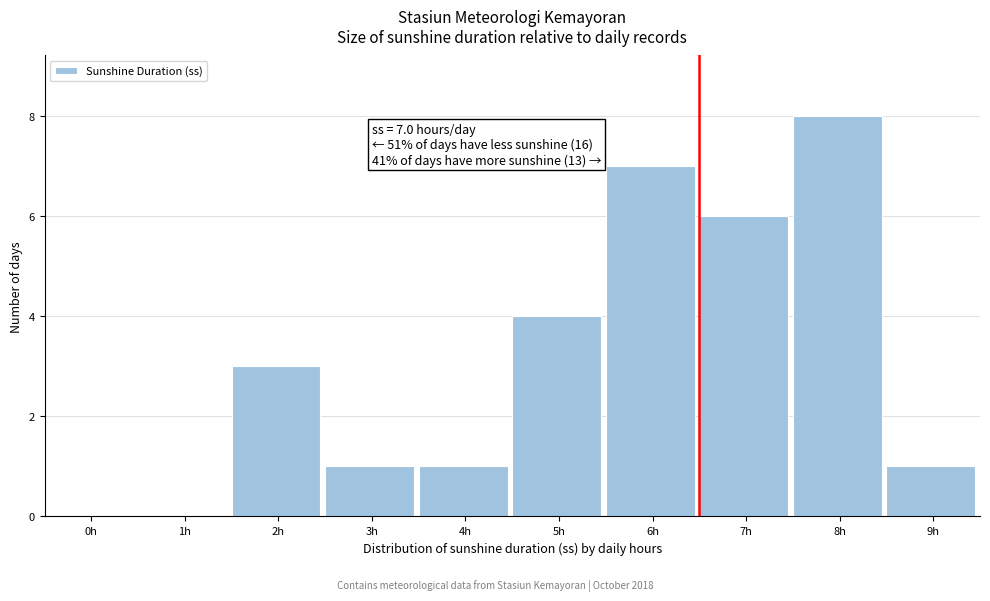

Reading right to left, what are all the values shown in this chart?

9h=1	8h=8	7h=6	6h=7	5h=4	4h=1	3h=1	2h=3	1h=0	0h=0